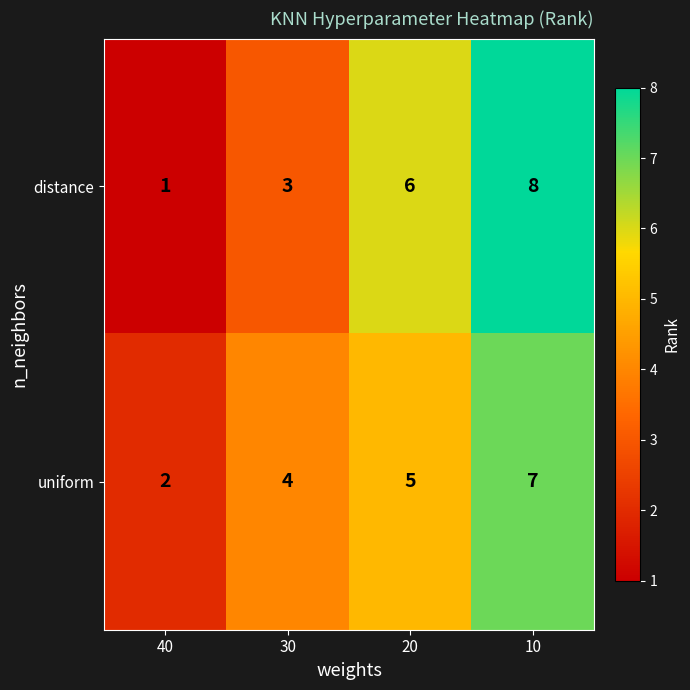

Reading left to right, what are all the values shown in this chart?

distance: 1	3	6	8
uniform: 2	4	5	7